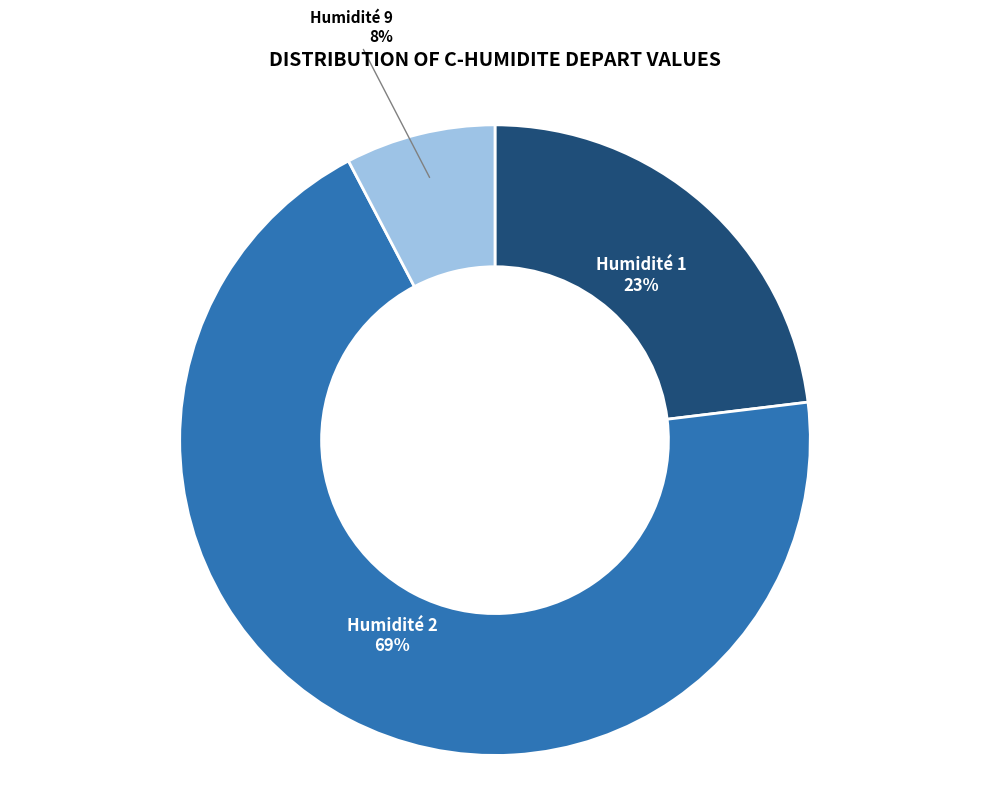

Between Humidité 1 and Humidité 2, which is larger?

Humidité 2